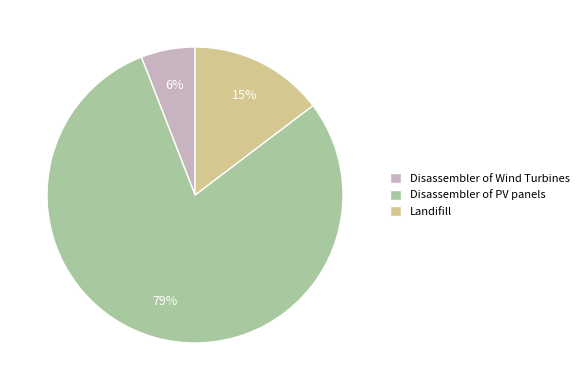

Rank the categories by value from highest to lowest.

Disassembler of PV panels, Landifill, Disassembler of Wind Turbines